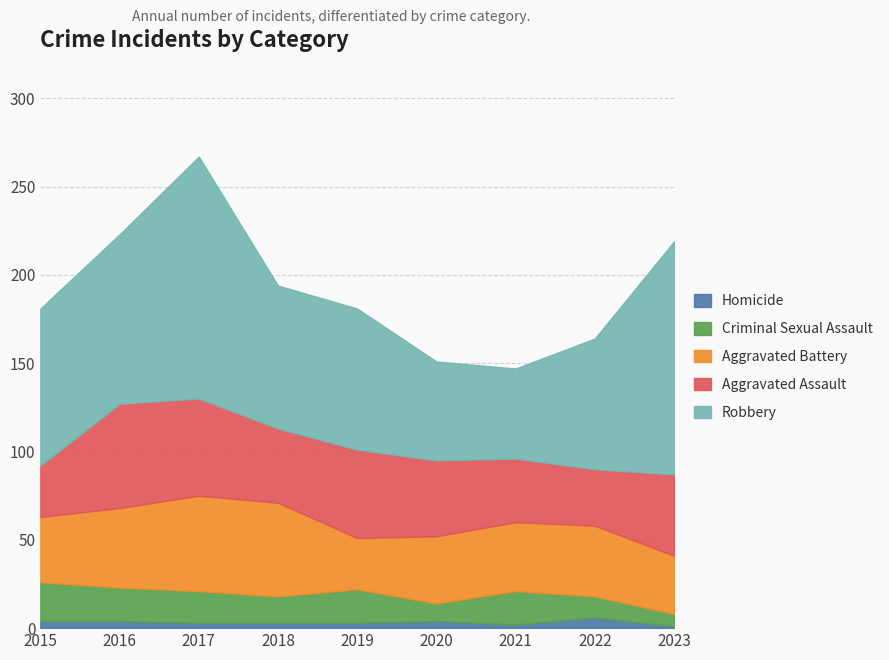

Reading left to right, extract all data points from this chart.

Homicide: 4	4	3	3	3	4	2	6	1
Criminal Sexual Assault: 22	19	18	15	19	10	19	12	7
Aggravated Battery: 37	45	54	53	29	38	39	40	33
Aggravated Assault: 29	59	55	42	50	43	36	32	46
Robbery: 89	96	137	81	80	56	51	74	132